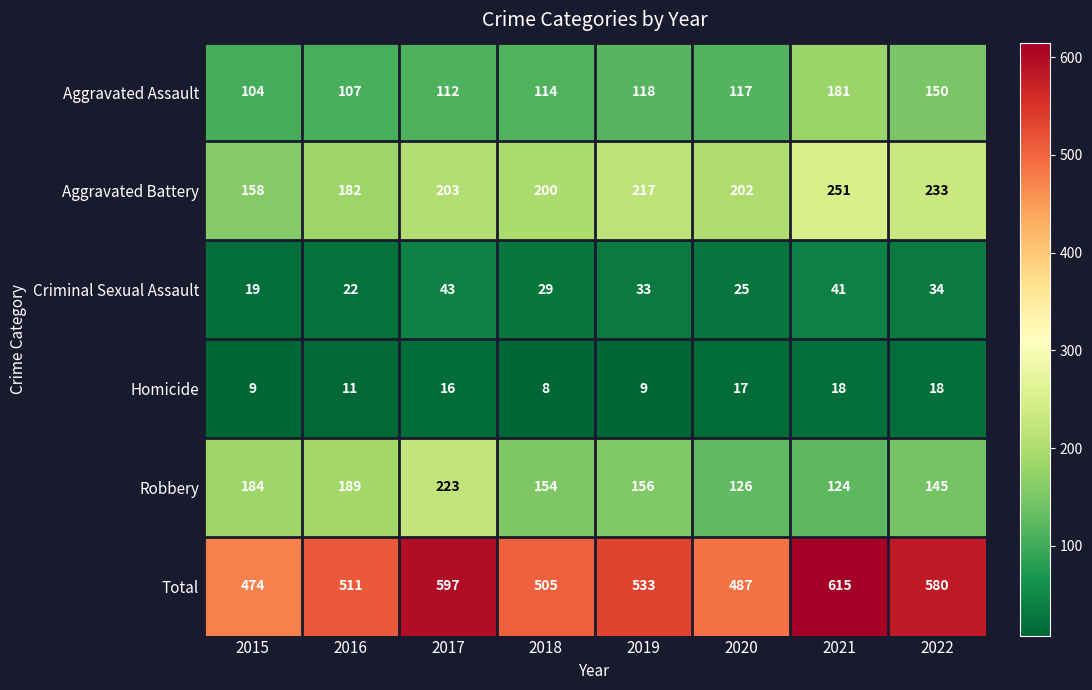

Read the Criminal Sexual Assault value at 2022.

34